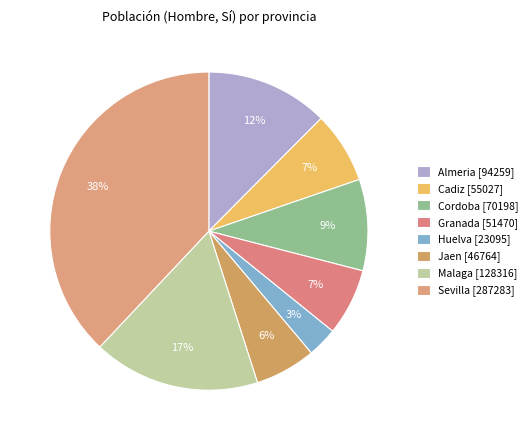

True or false: Cordoba accounts for 9% of the total.

True